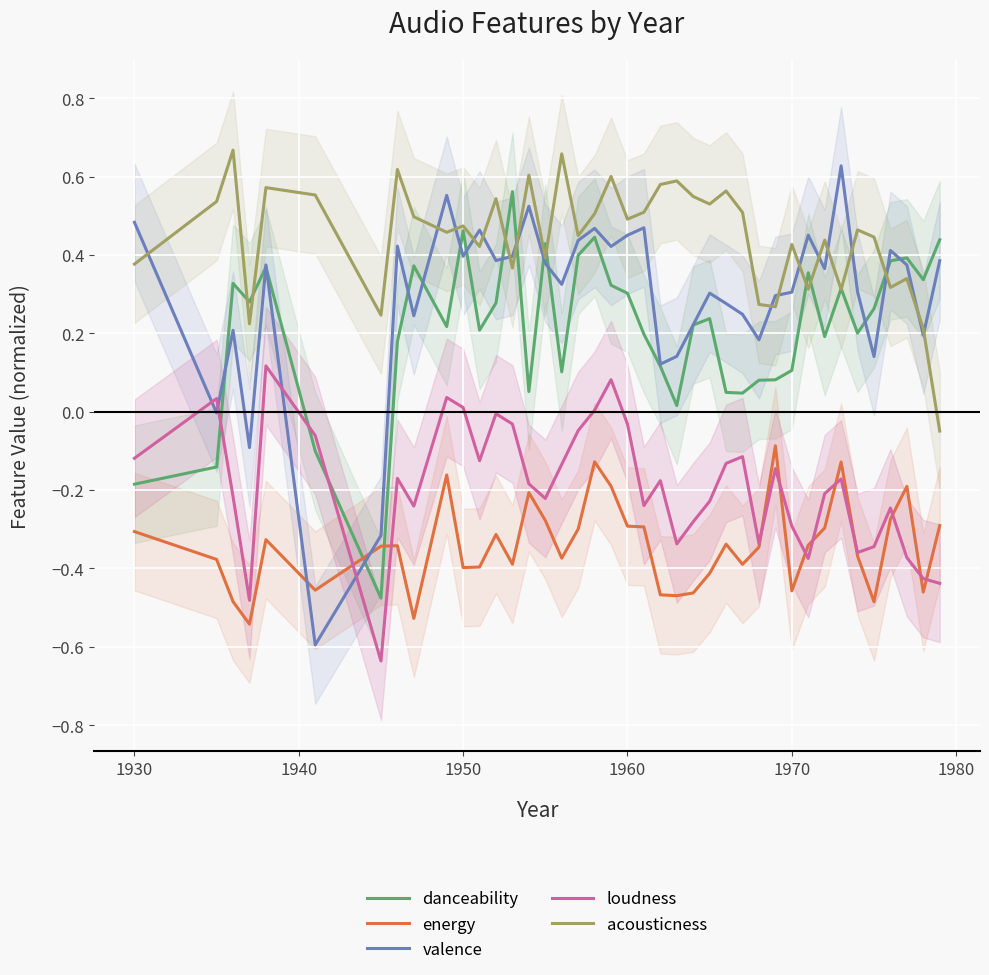

True or false: loudness and acousticness cross at least once.

False